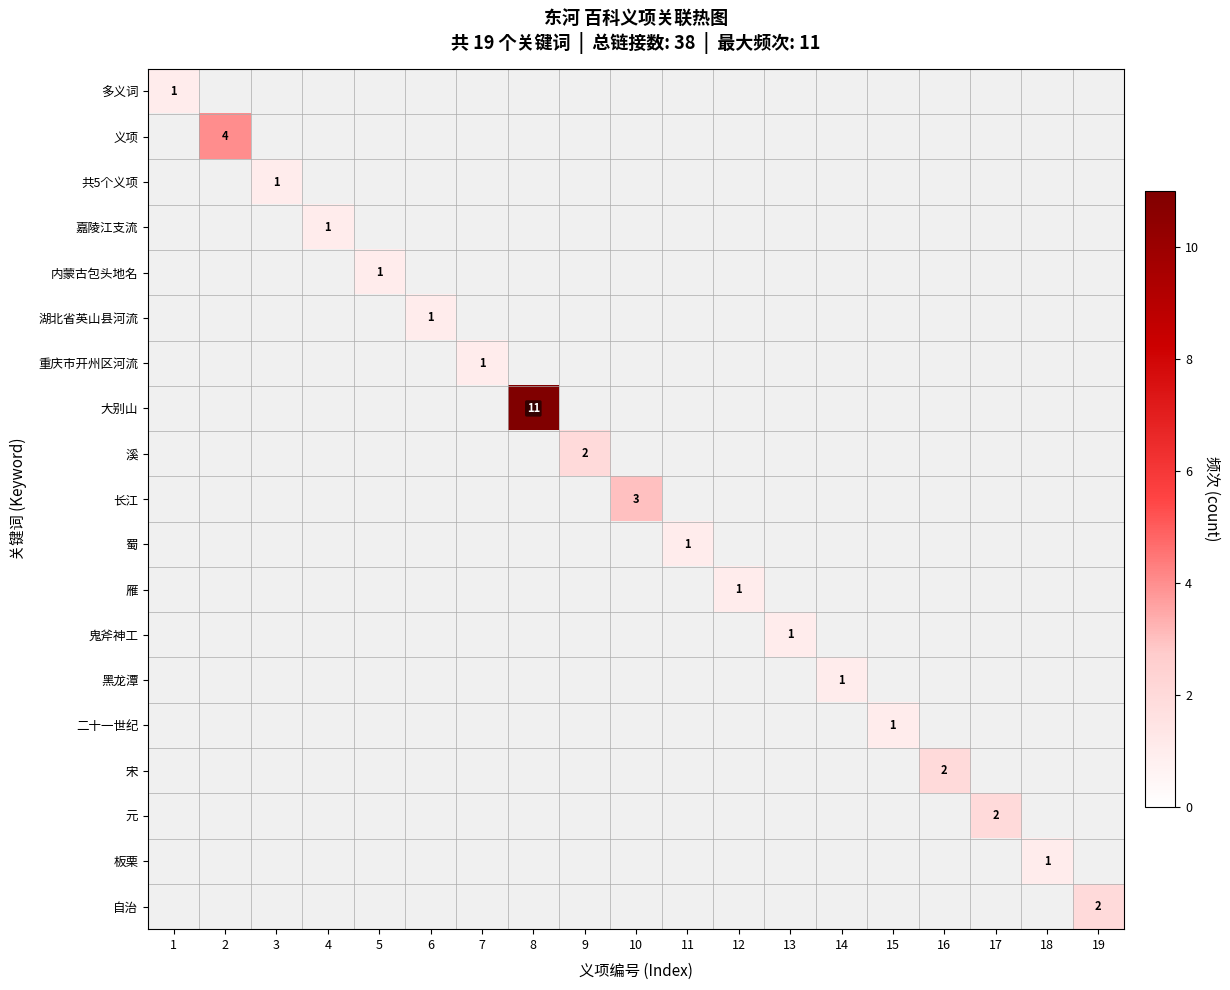

Is it true that 二十一世纪 equals 1.3 at 15?

False